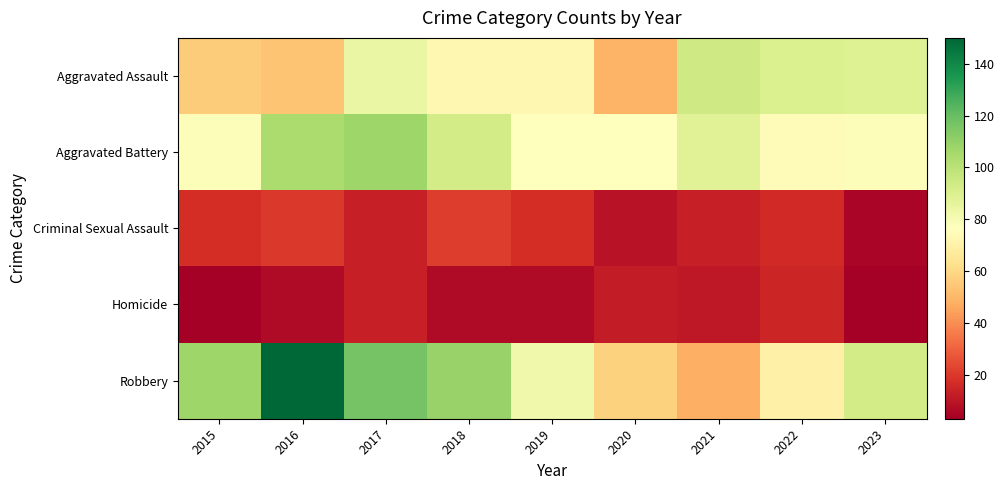

How many categories are shown in the chart?

9